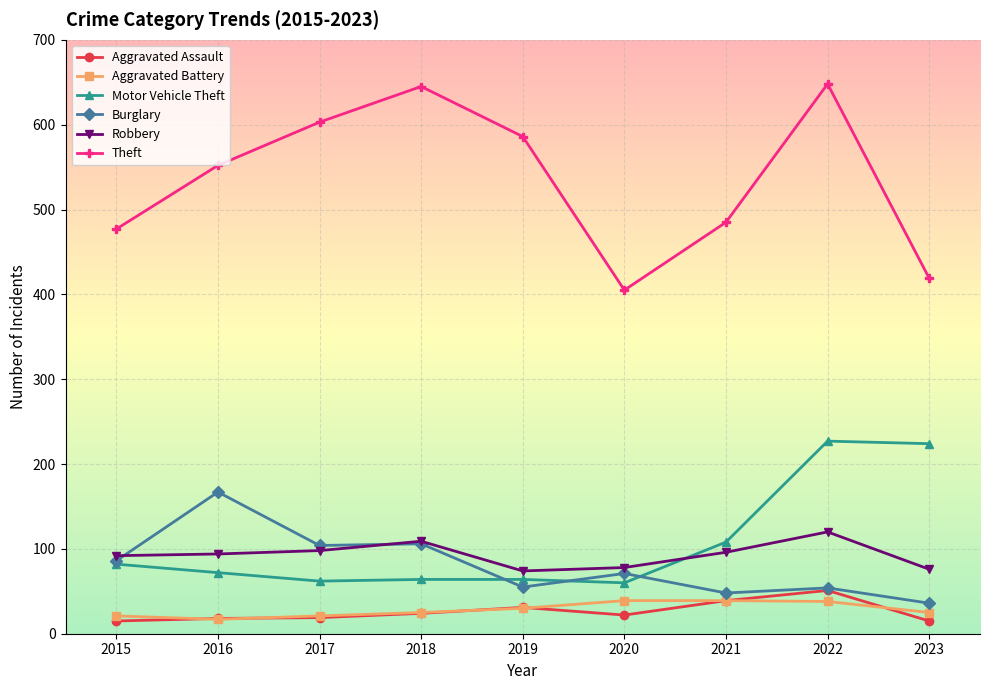

Is the value of Aggravated Battery at 2019 greater than the value of Burglary at 2015?

No